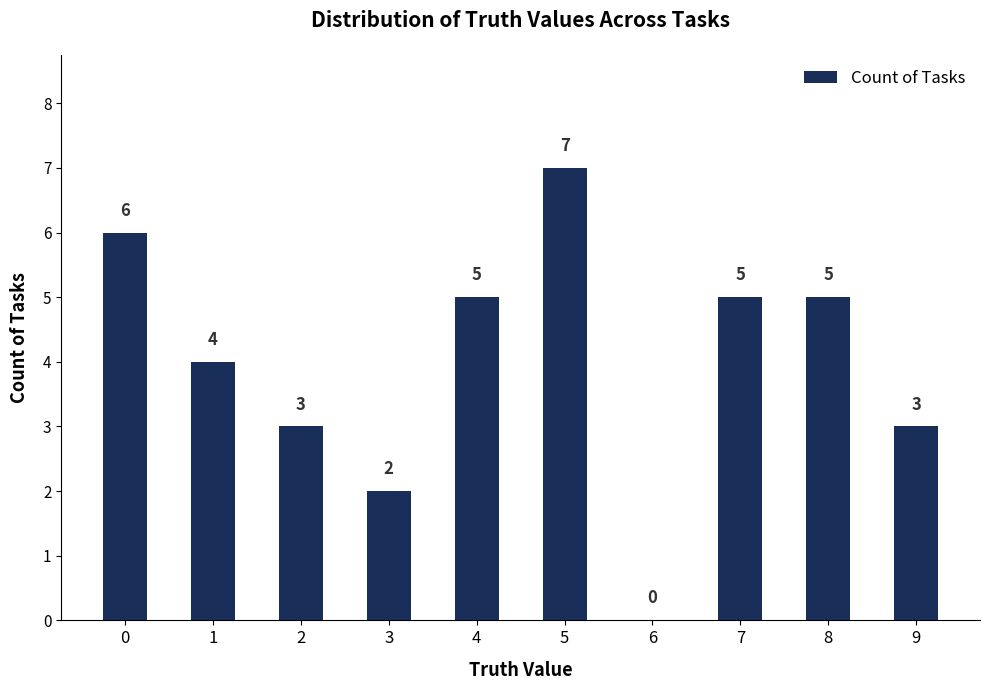

How many values are above zero?

9